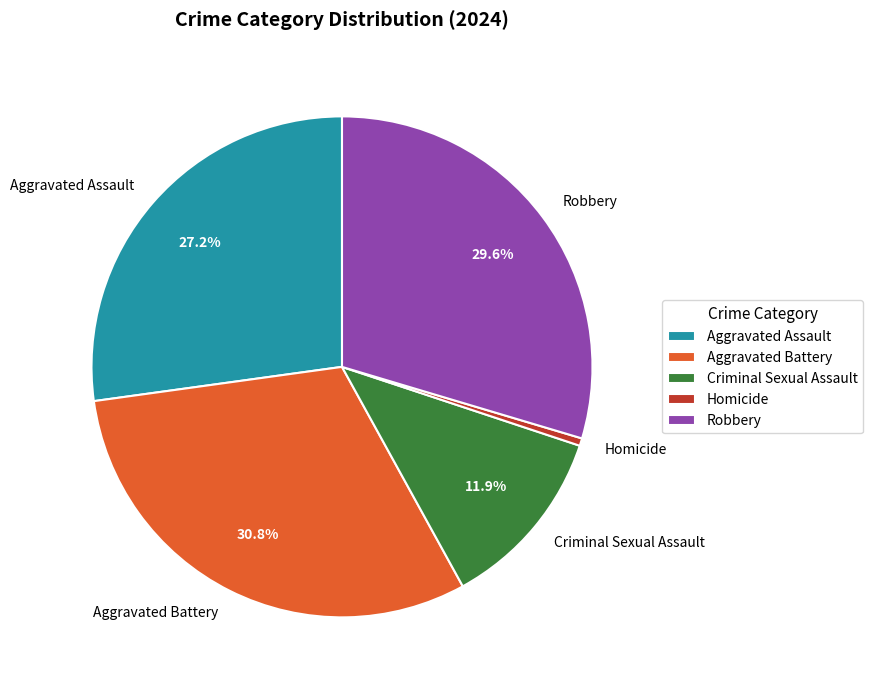

What is the ratio of the value at Aggravated Battery to the value at Homicide?

63.5